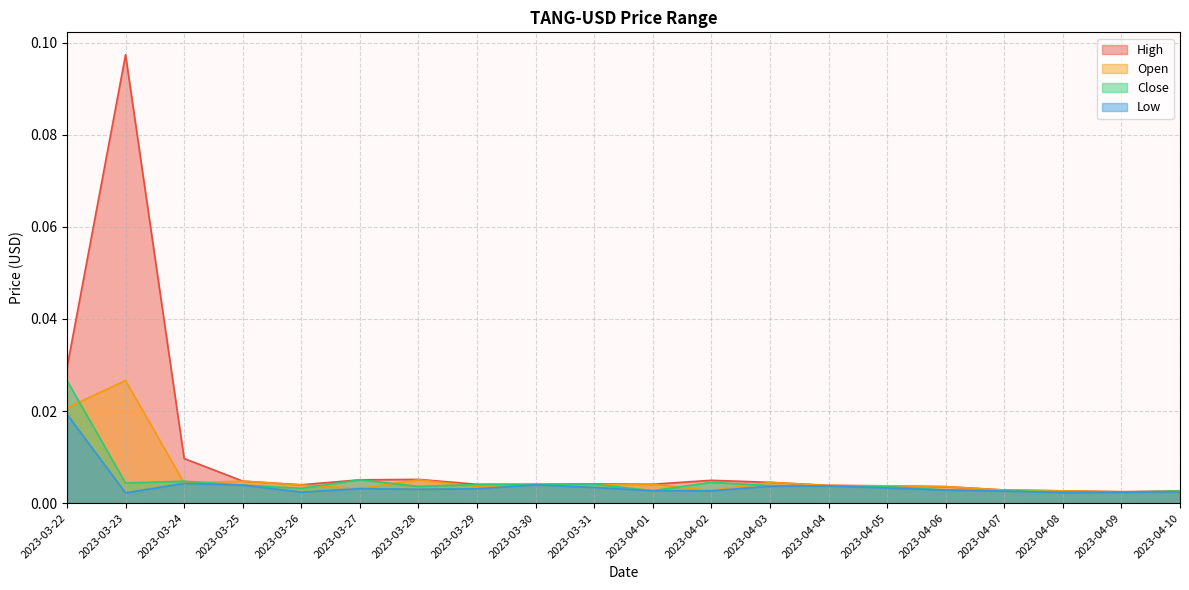

How many data points does each series have?

20